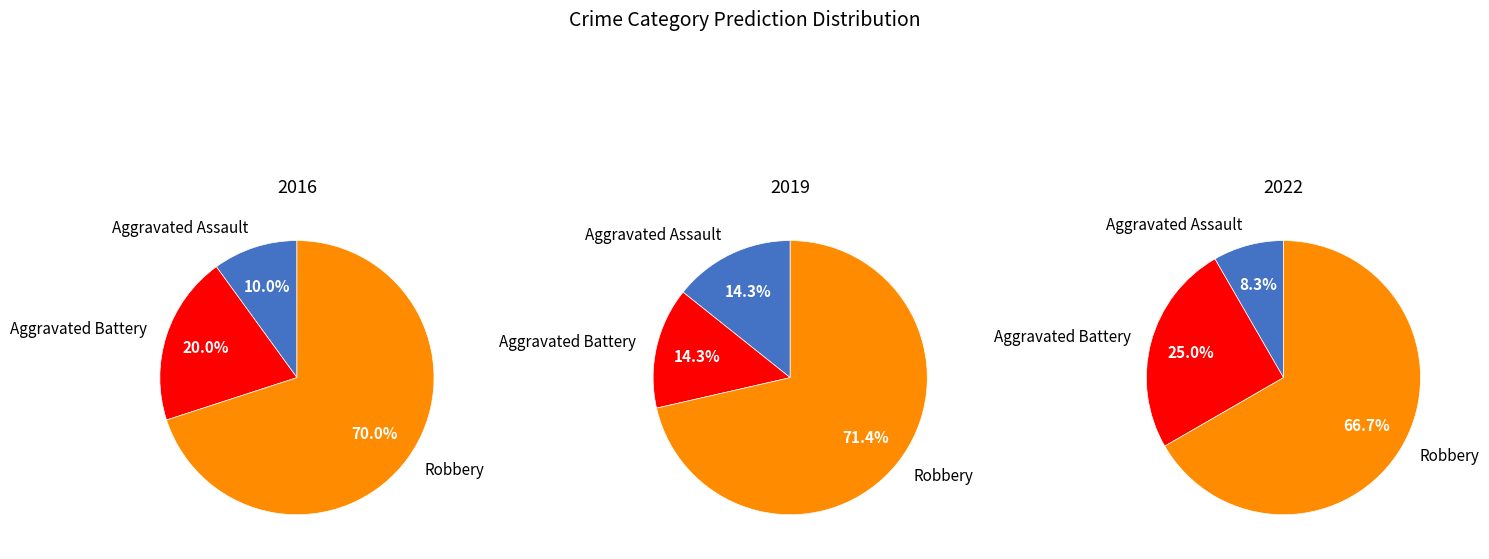

Between values_2019 and values_2022, which is larger?

values_2022